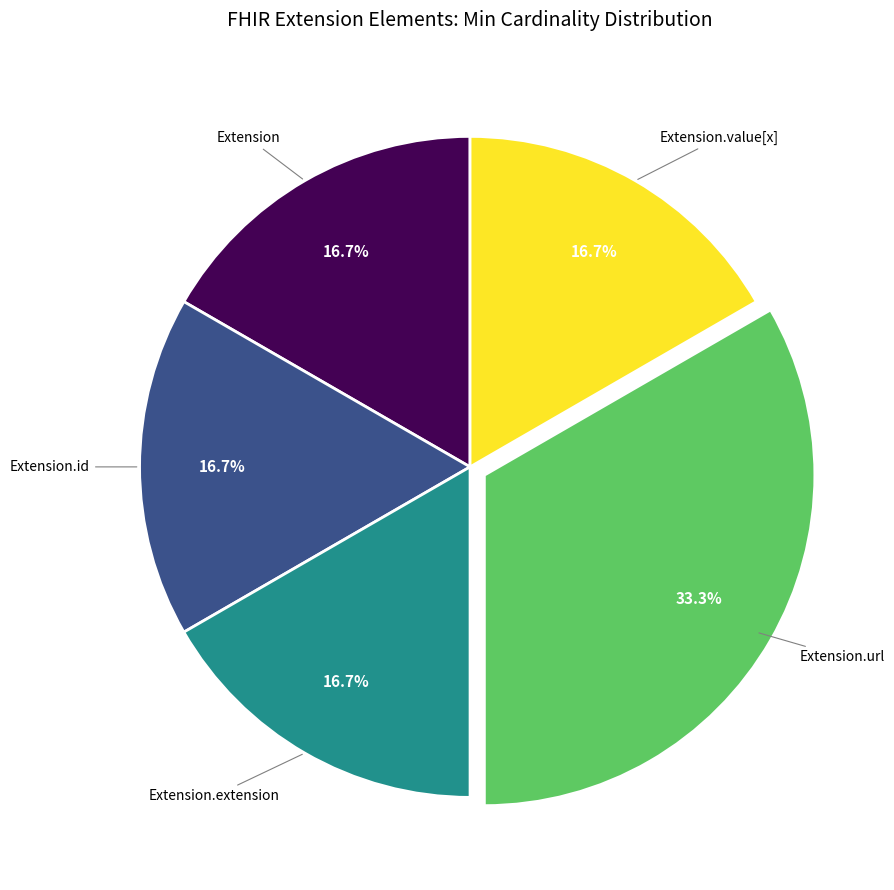

Is there a majority slice in this chart?

No